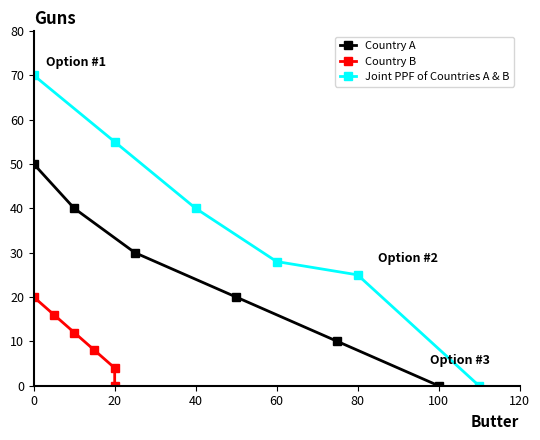

How many values in the Country A series exceed 30?

2